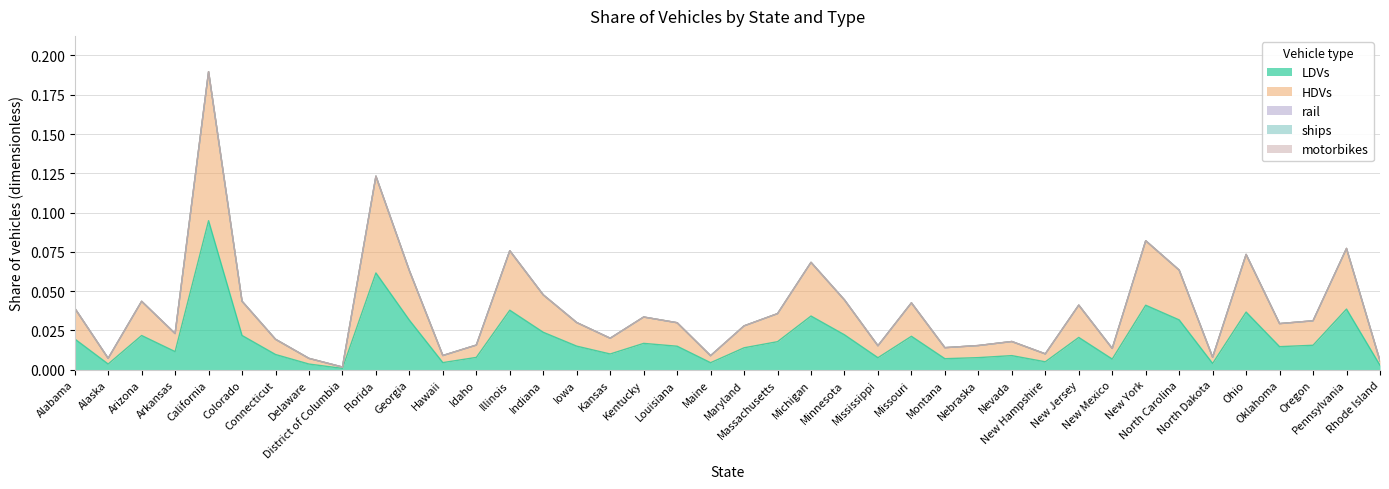

The LDVs series shows 0.0 at Alaska. True or false?

True